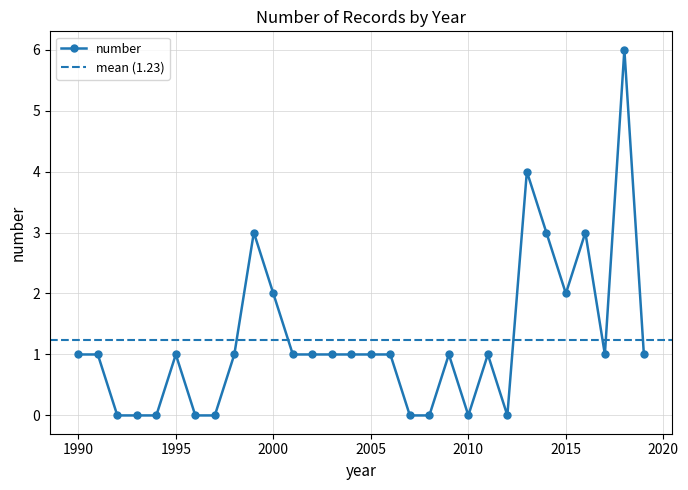

The chart shows a value of 2 at 2018. True or false?

False